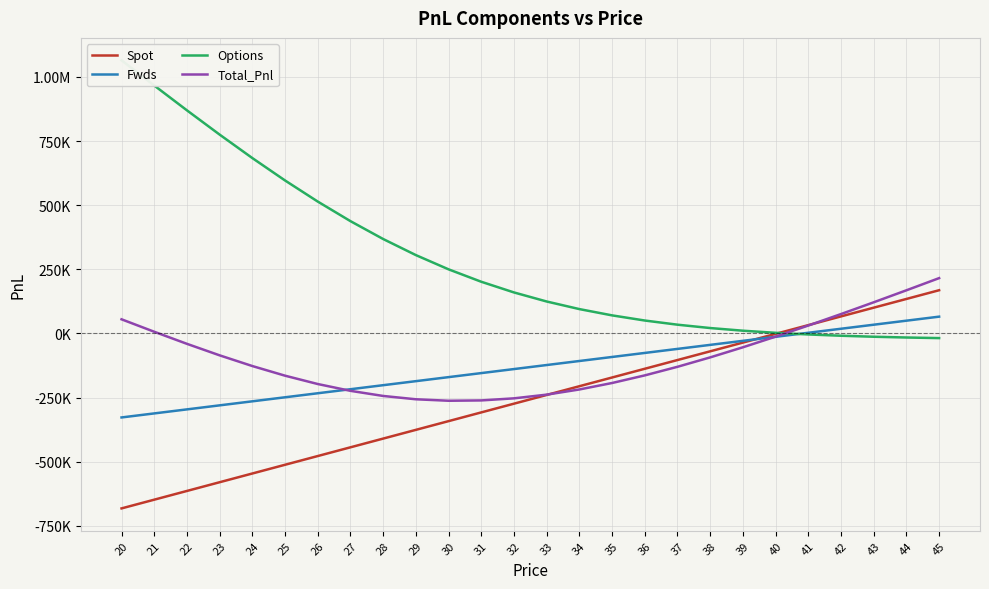

Is the value of Spot at 28 greater than the value of Fwds at 43?

No